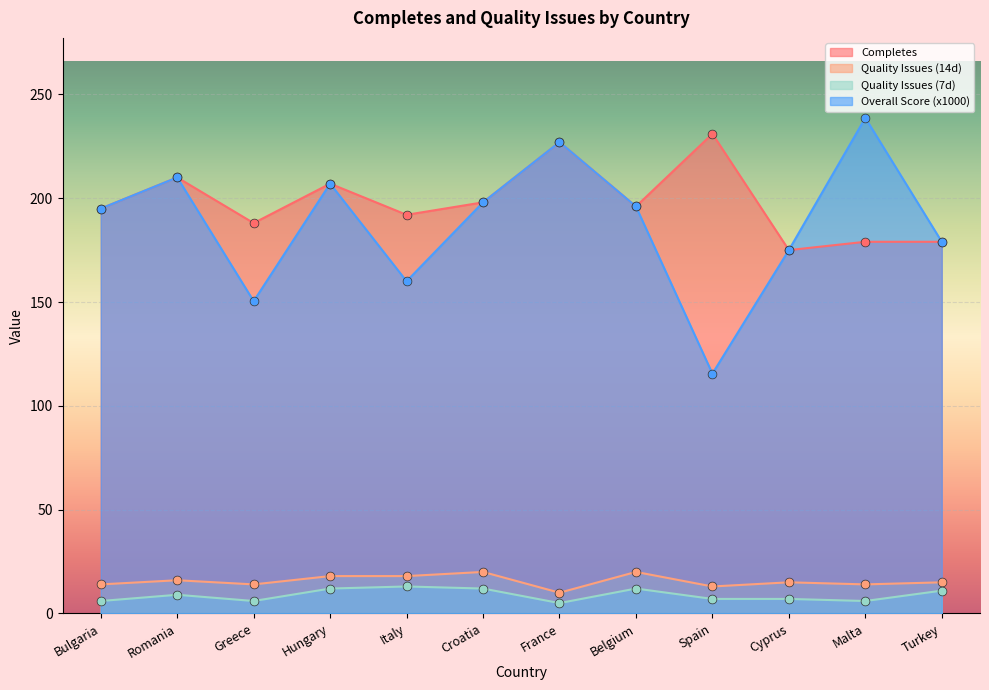

Which series contains the highest Y value?

Overall Score